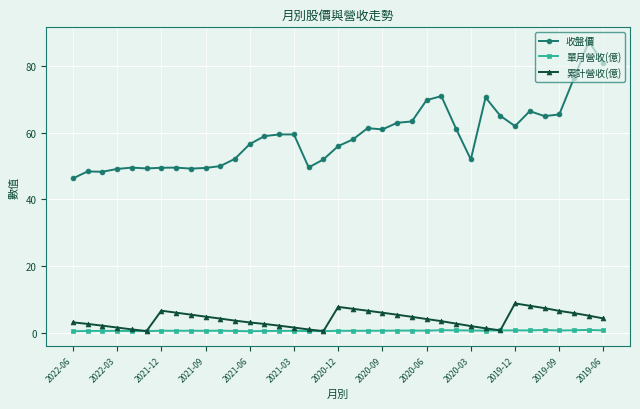

What is the value of the 累計營收(億) point at the 21st from the left?

6.6